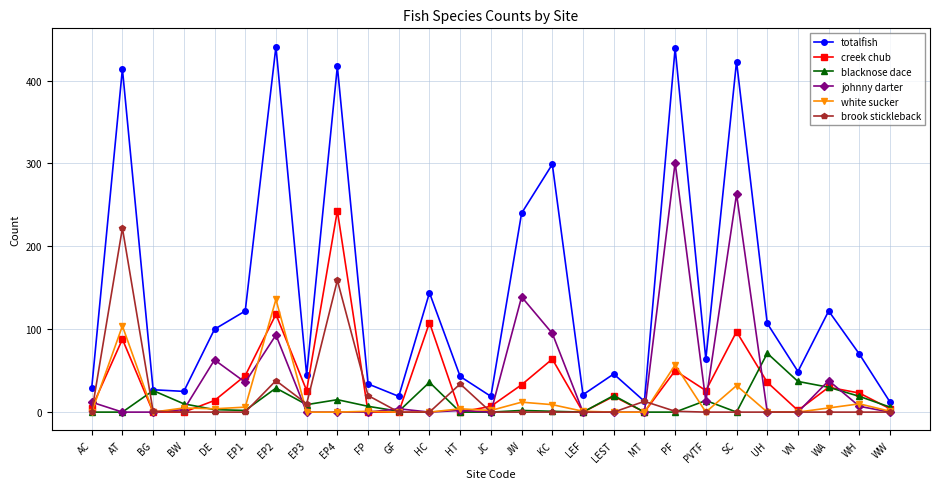

What is the label of the 8th point from the left?

EP3